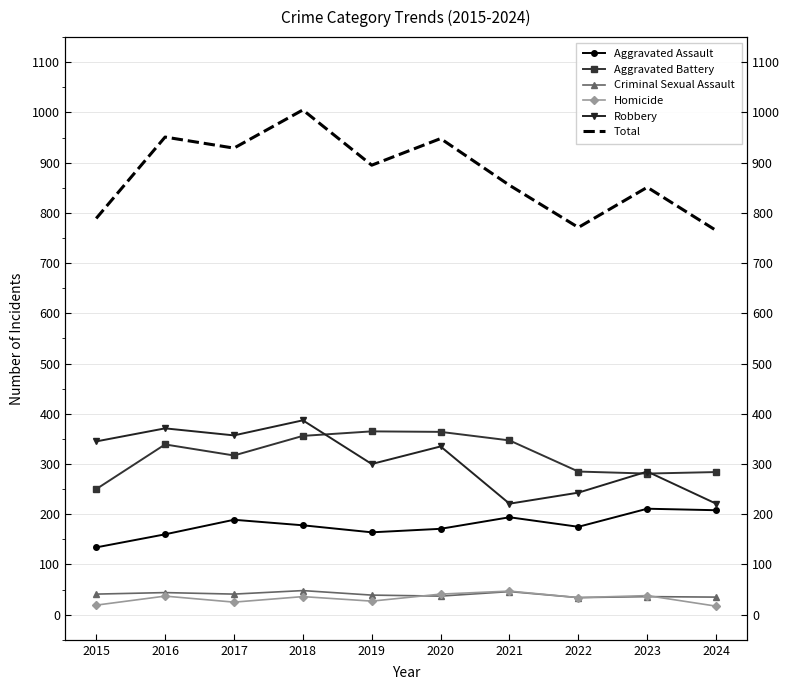

True or false: Aggravated Battery has a value of 347 at 2021.

True